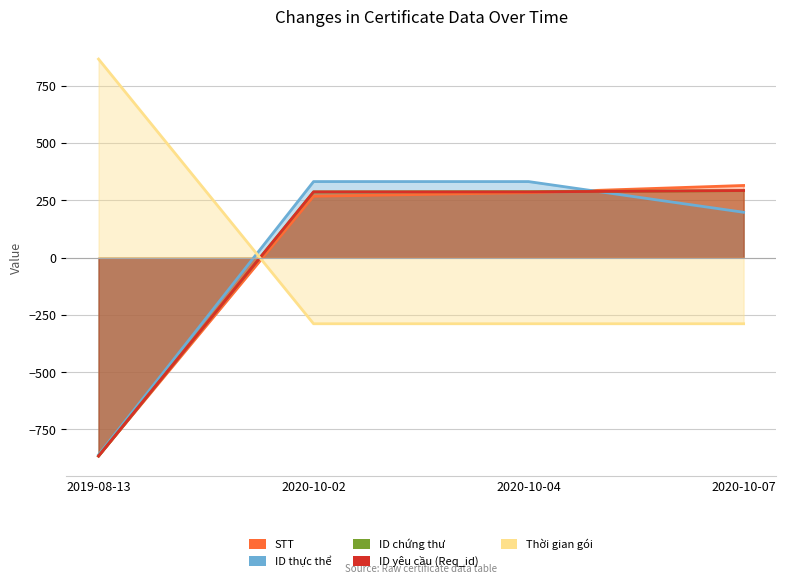

Rank the categories by Thời gian gói value from highest to lowest.

2019-08-13, 2020-10-02, 2020-10-04, 2020-10-07